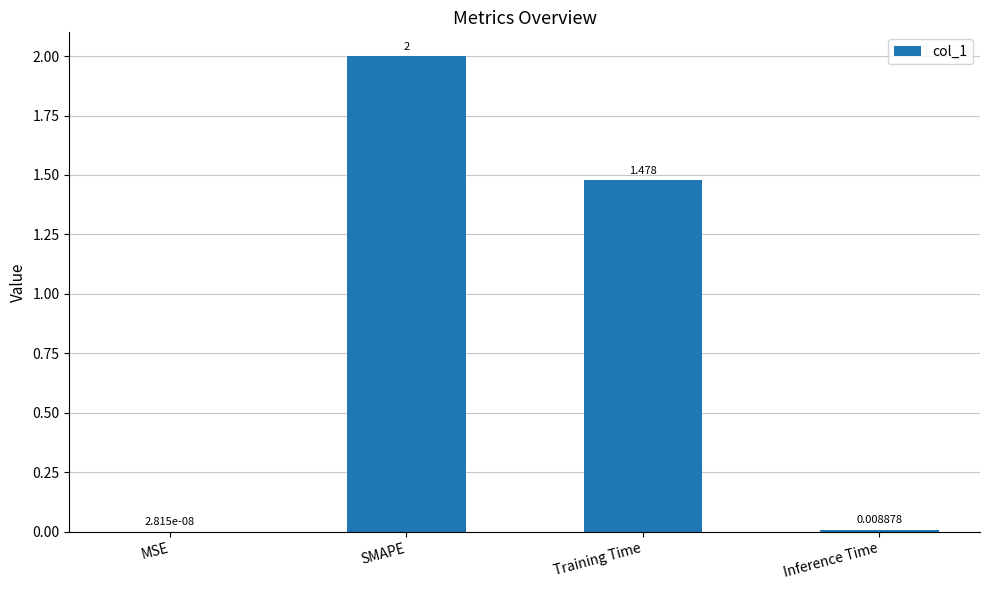

Which category has the highest value across all series?

SMAPE